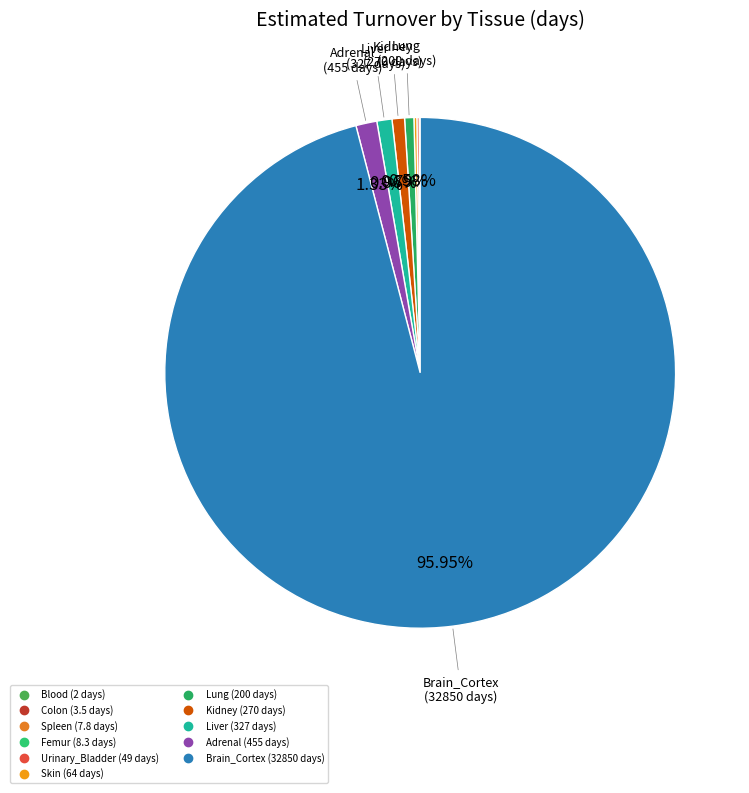

To the nearest percent, what portion does Liver represent?

1%